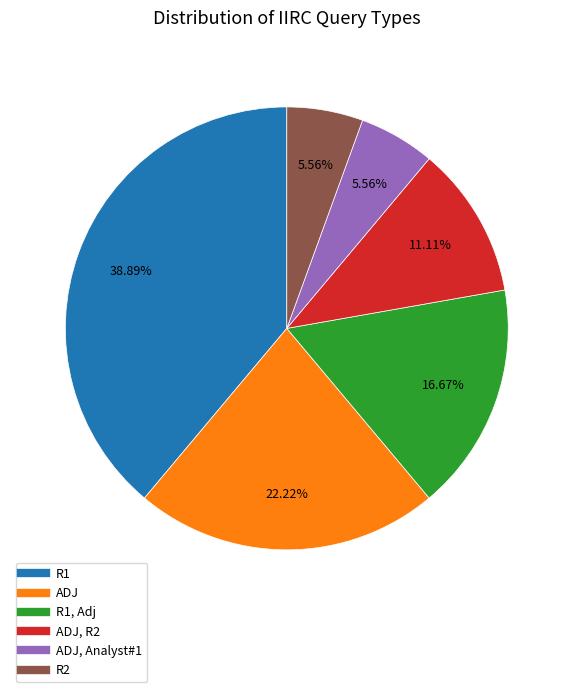

Is there a majority slice in this chart?

No